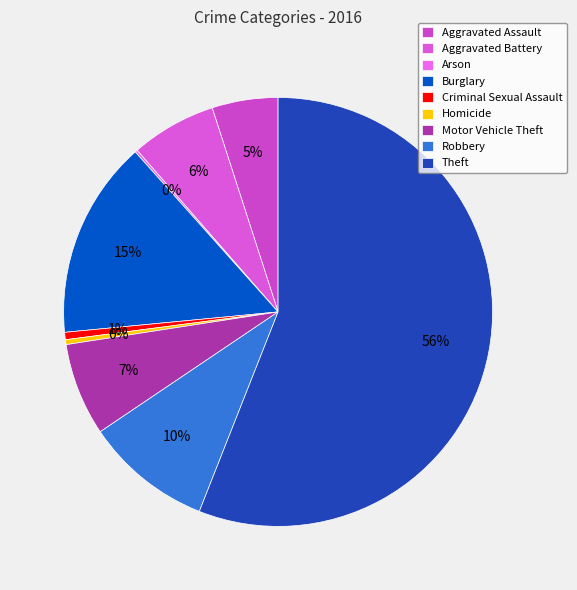

Which slice represents more than half of the pie?

Theft